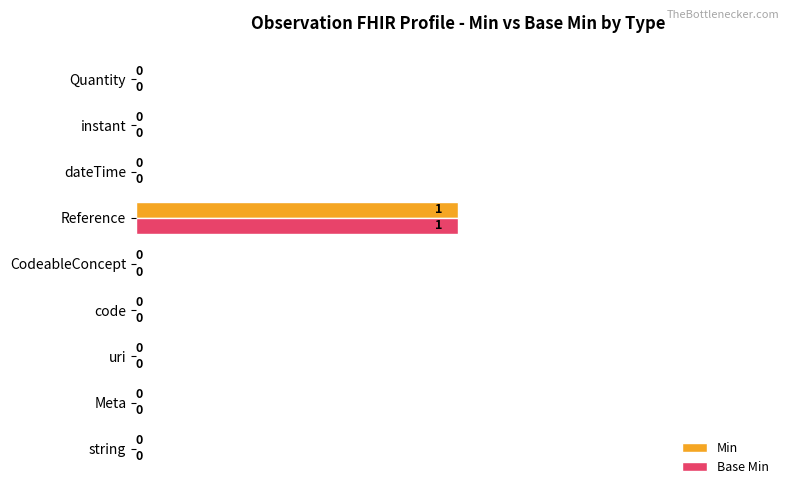

At which category is the sum across all series the highest?

Reference